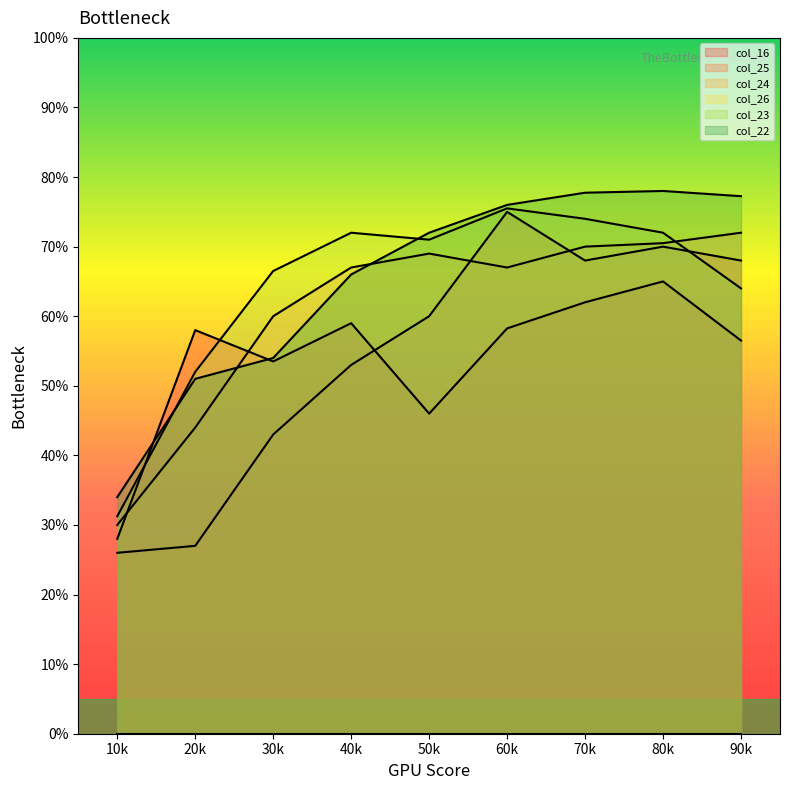

Which series has the largest range (max minus min)?

col_25